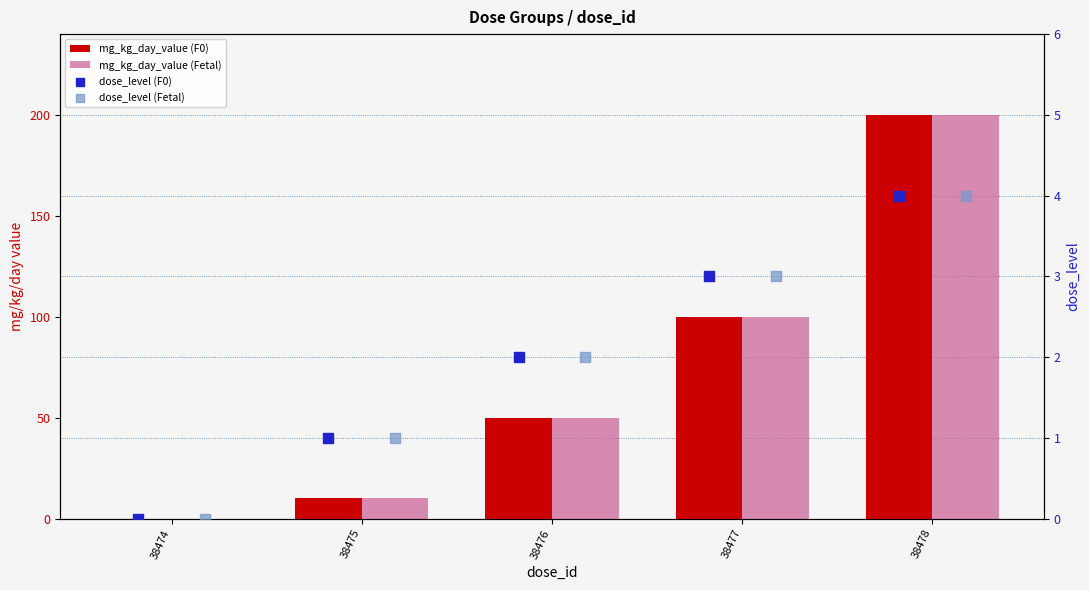

Which series has the largest Y range (max minus min)?

mg_kg_day_value (F0)